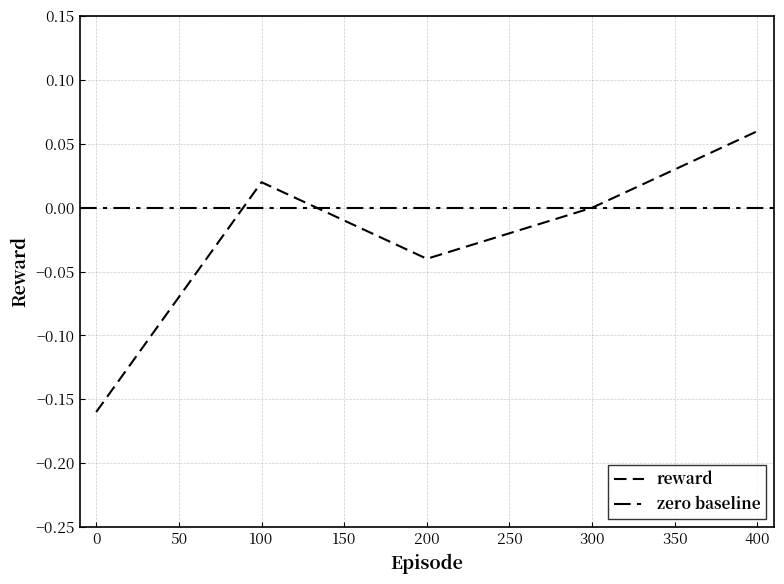

What is the difference between the maximum and minimum values?

0.2